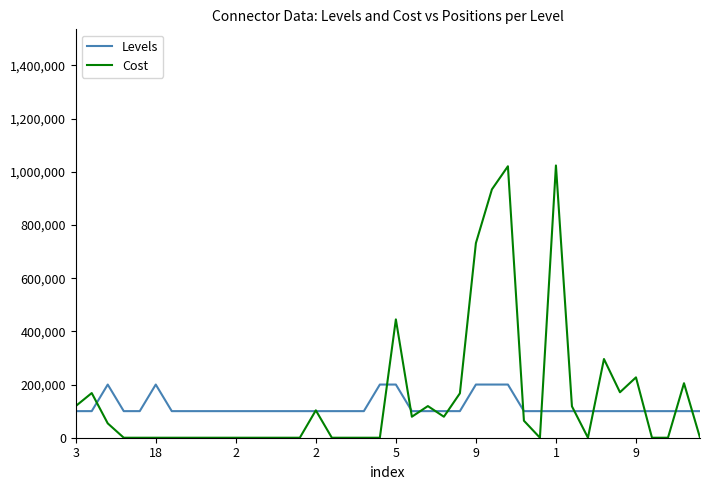

Which series has the largest range (max minus min)?

Cost